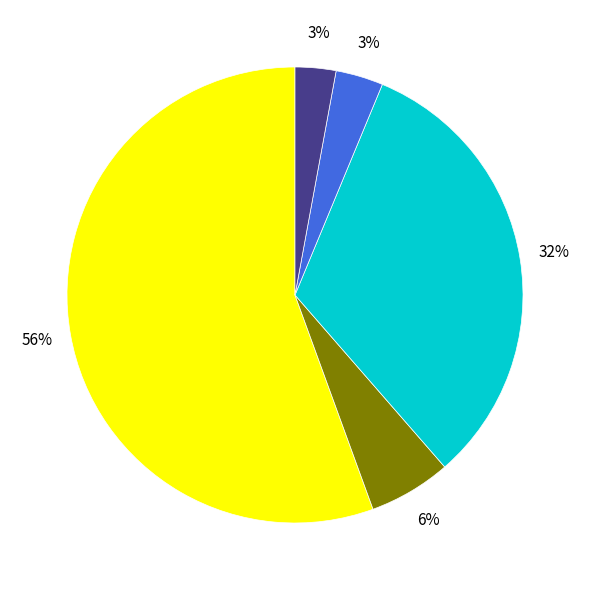

Is there any slice that represents more than half of the pie?

Yes